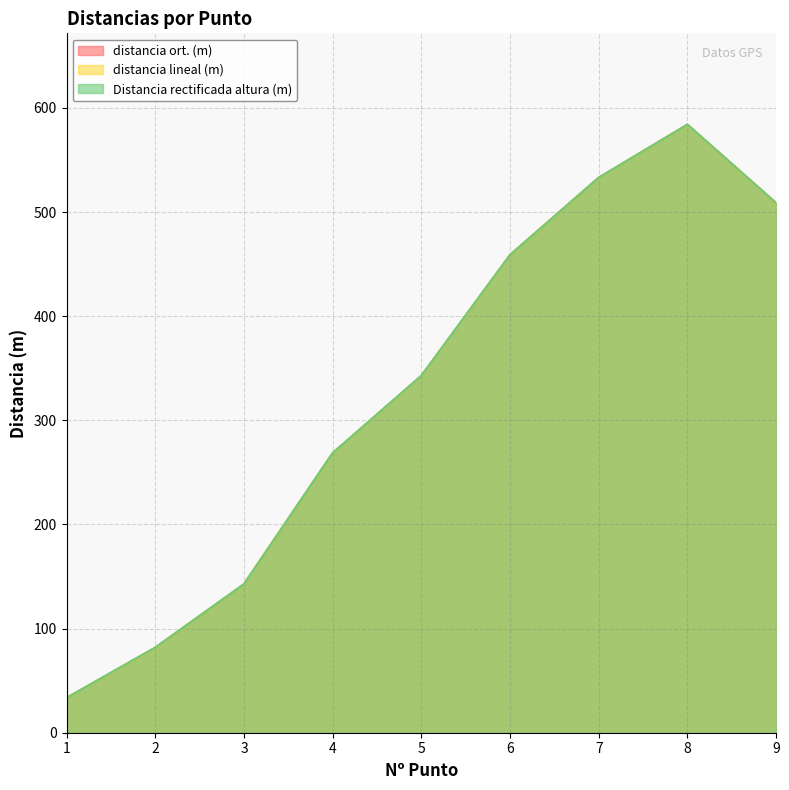

What is the total value across all series at 3?

428.1